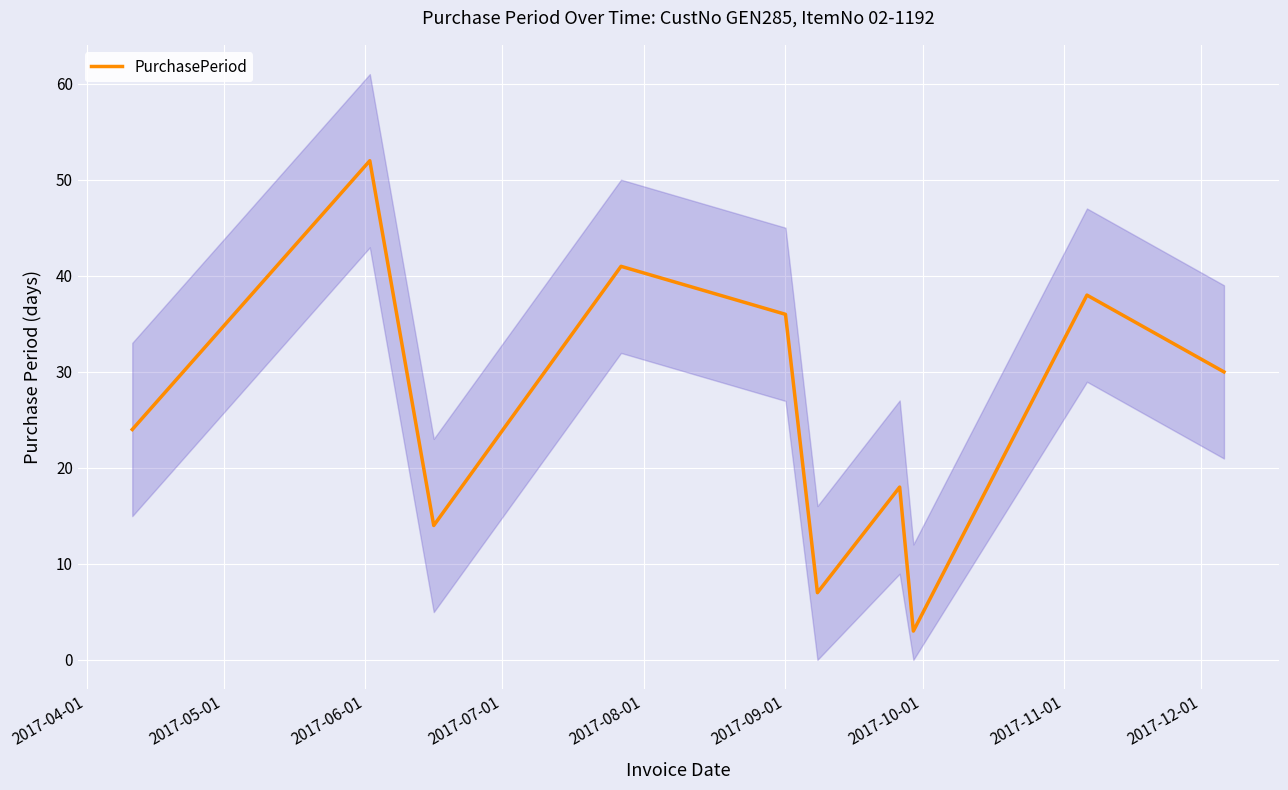

What is the difference between the maximum and minimum values?

49